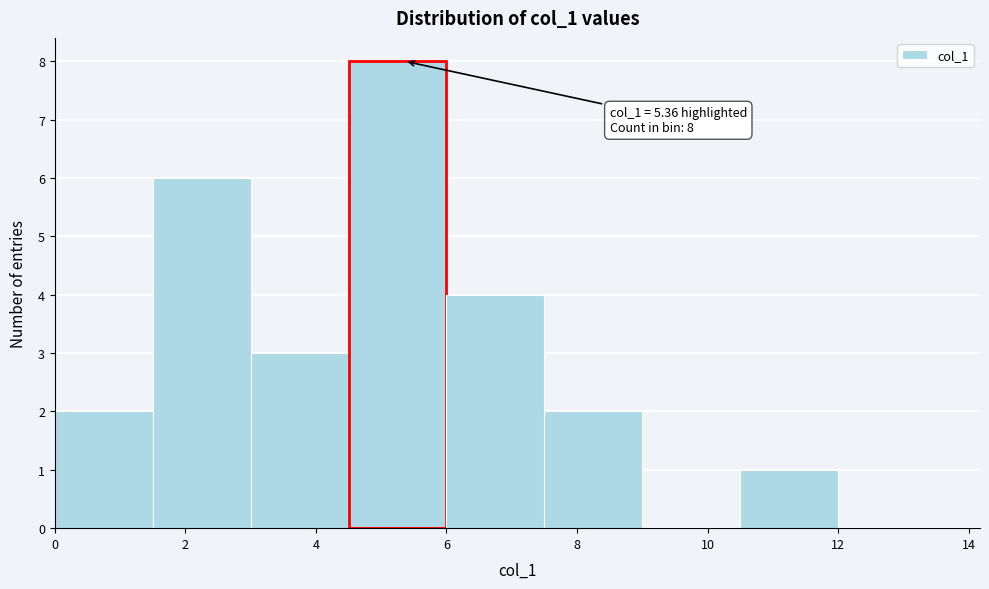

Over which range of the x-axis is the bar tallest?

4.5 to 6.0